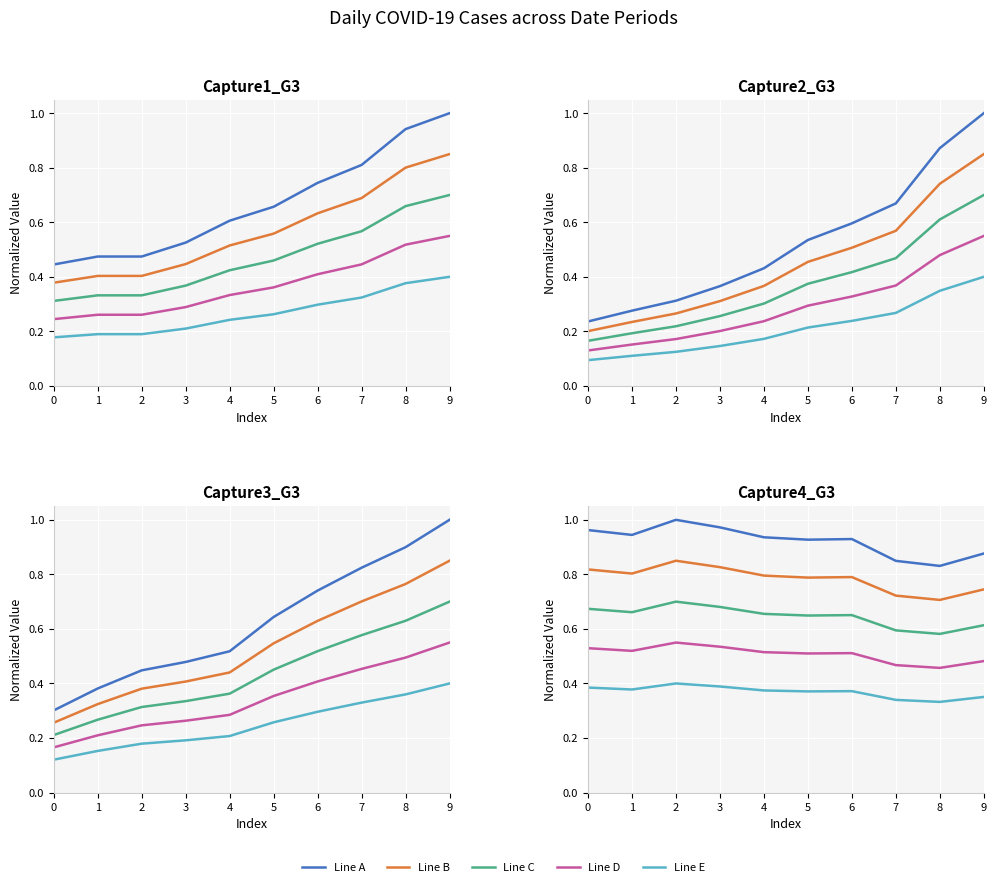

What are all the series names shown in the legend?

Line A, Line B, Line C, Line D, Line E